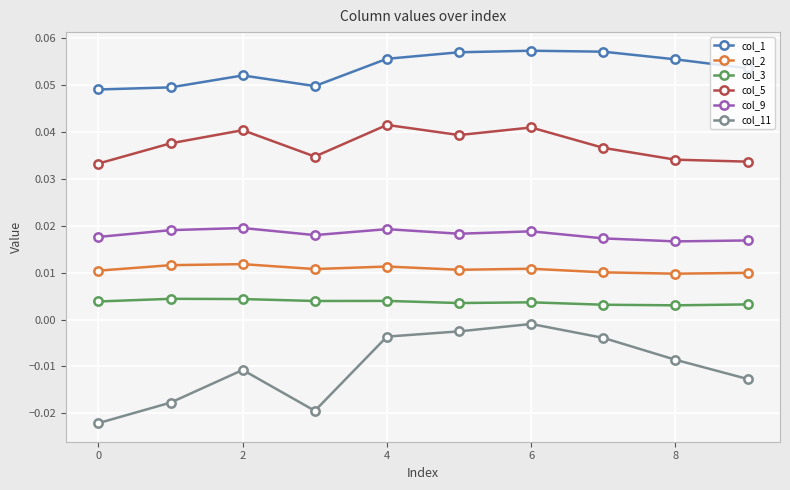

List the series in order of their peak value, highest first.

col_1, col_5, col_9, col_2, col_3, col_11